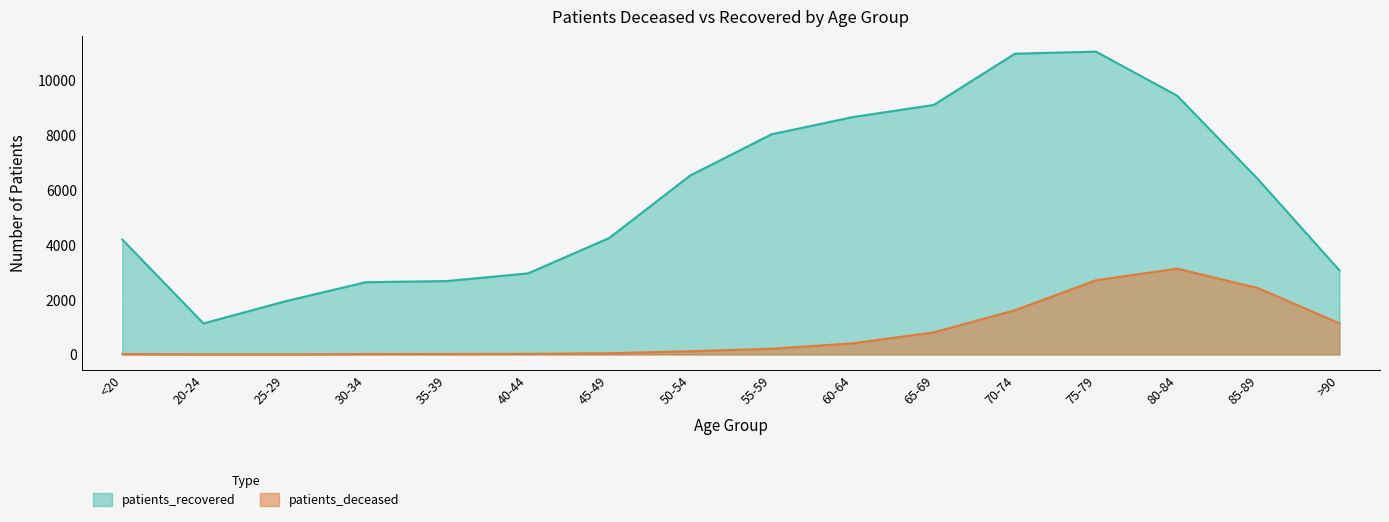

At how many categories does at least one series exceed 8869?

4